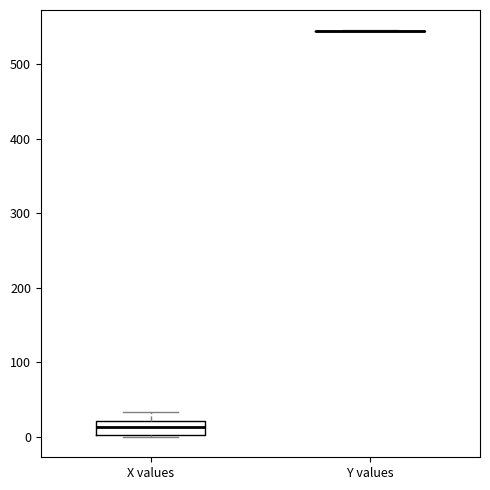

Comparing the boxes themselves (not the whiskers), which one is the tallest?

X values